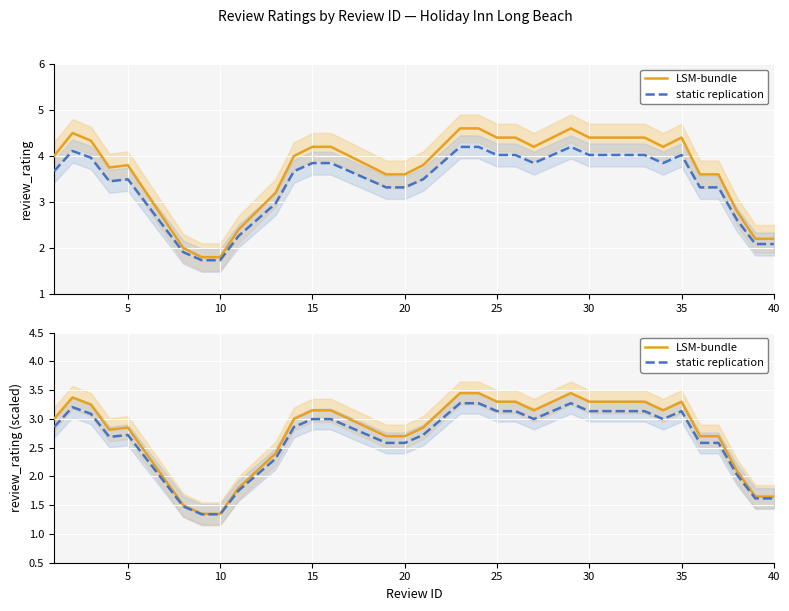

How many series are shown in this chart?

4